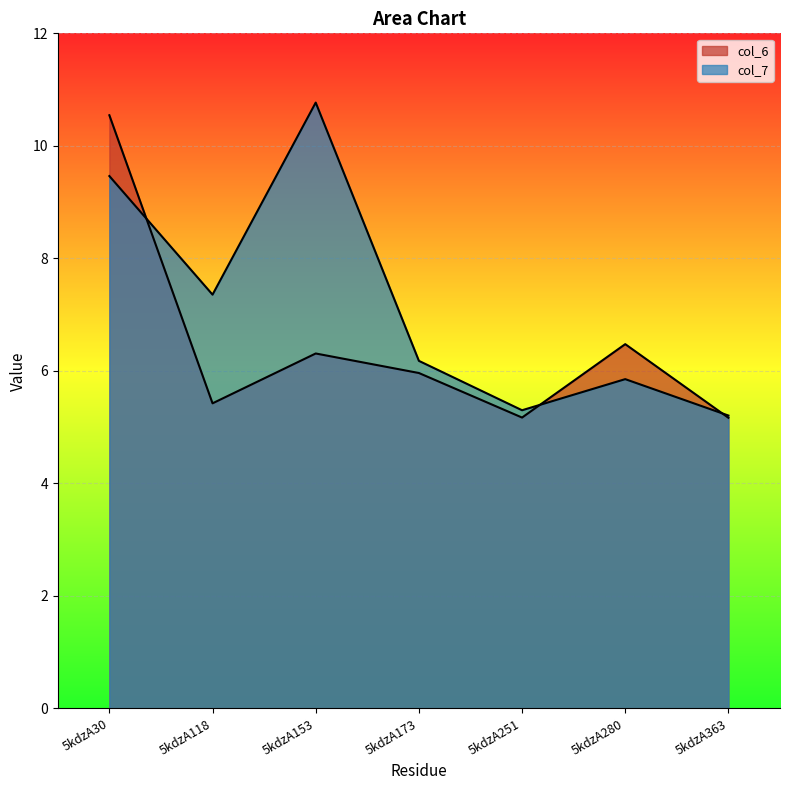

Which series has the widest spread of values?

col_7